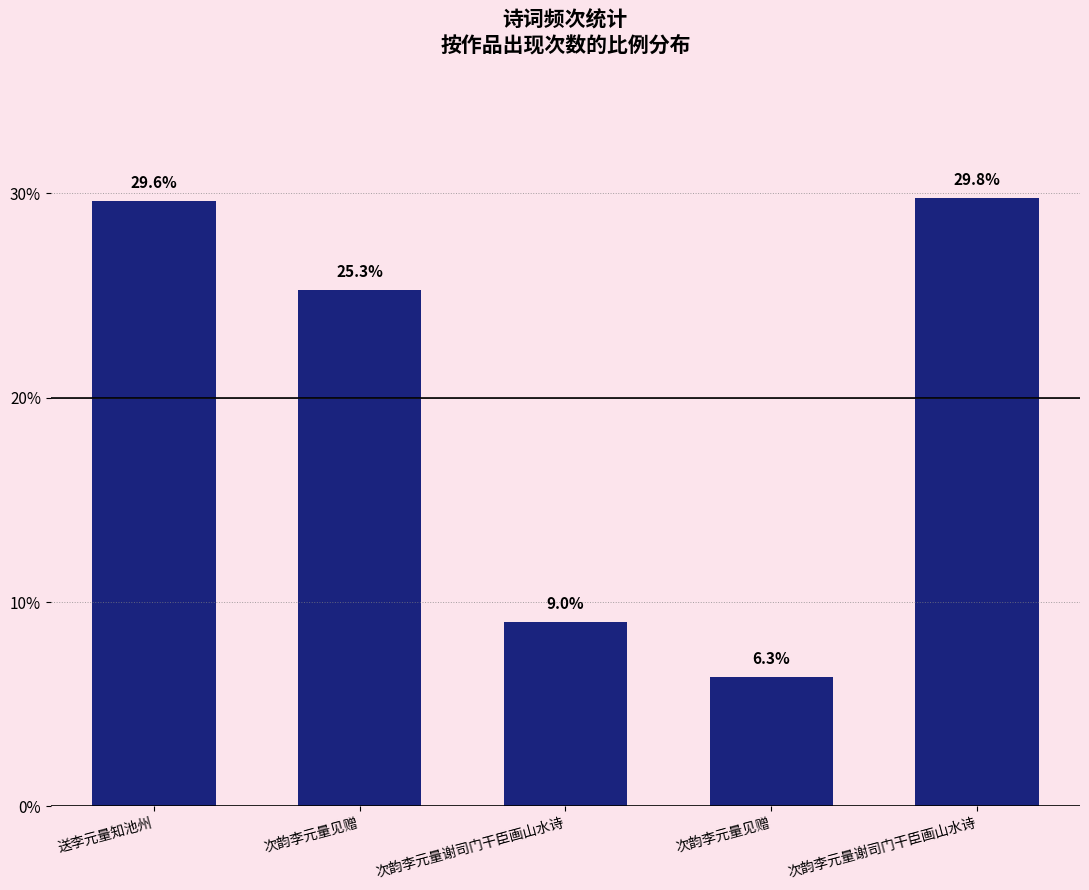

How many distinct data groups are displayed?

1